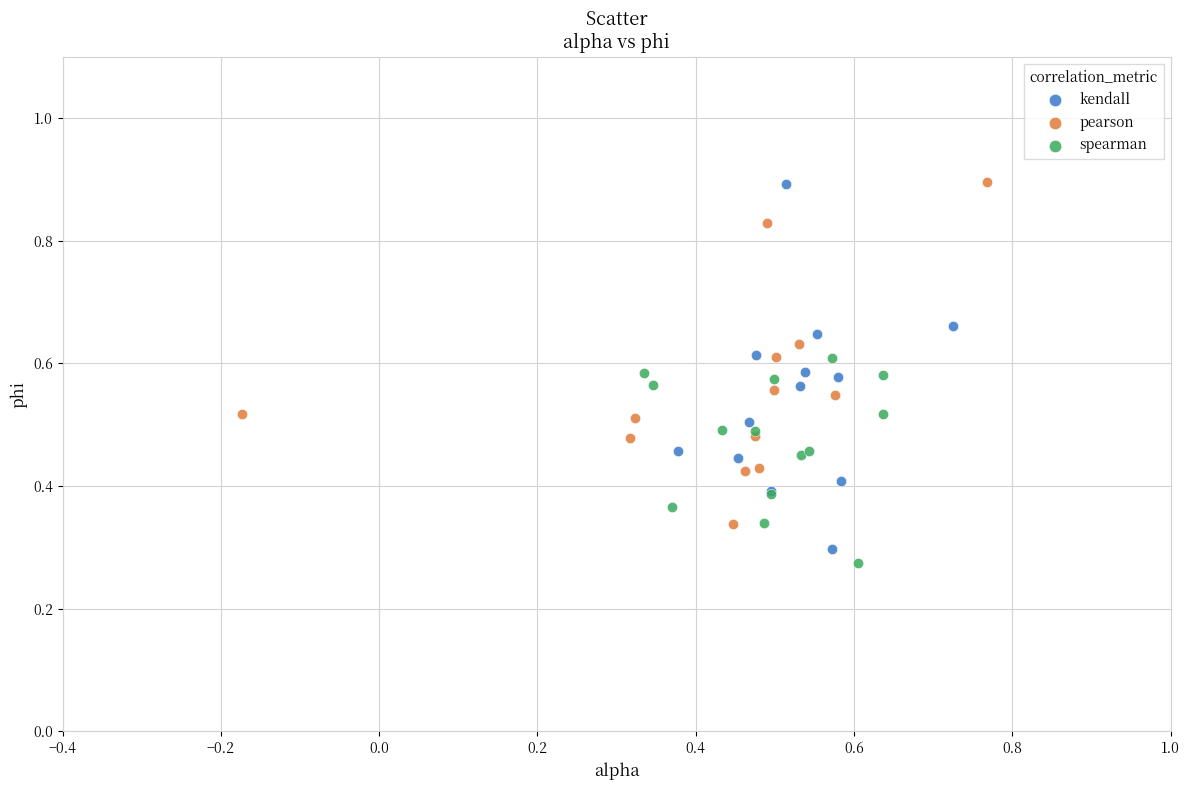

What are all the series names shown in the legend?

kendall, pearson, spearman